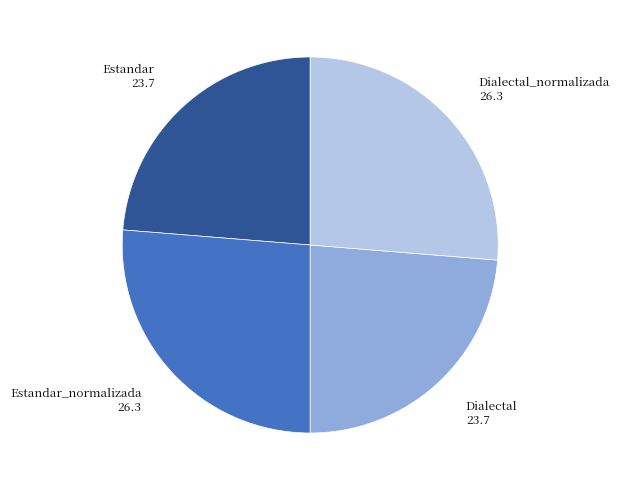

Does any single category account for the majority?

No